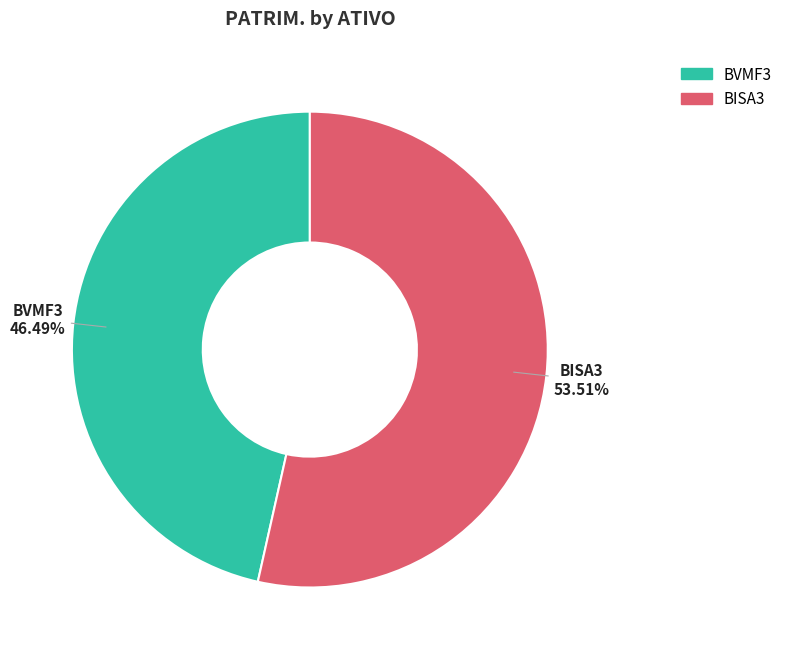

What is the smallest slice in the pie chart?

BVMF3